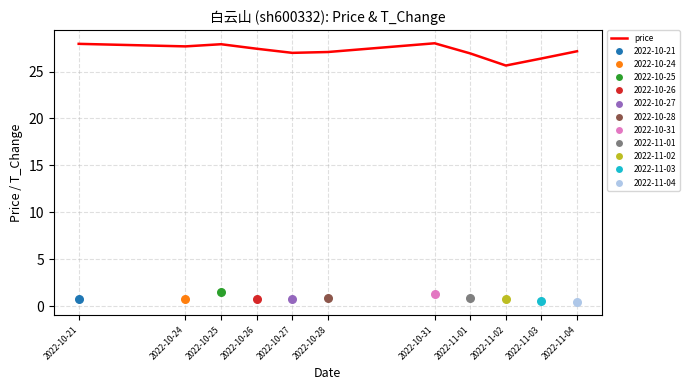

What is the change in value from 2022-10-27 to 2022-10-28?

+0.1